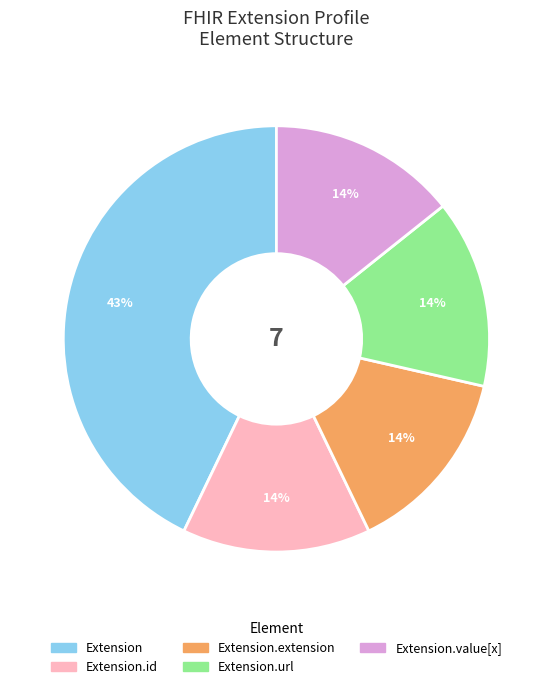

Does any single category account for the majority?

No